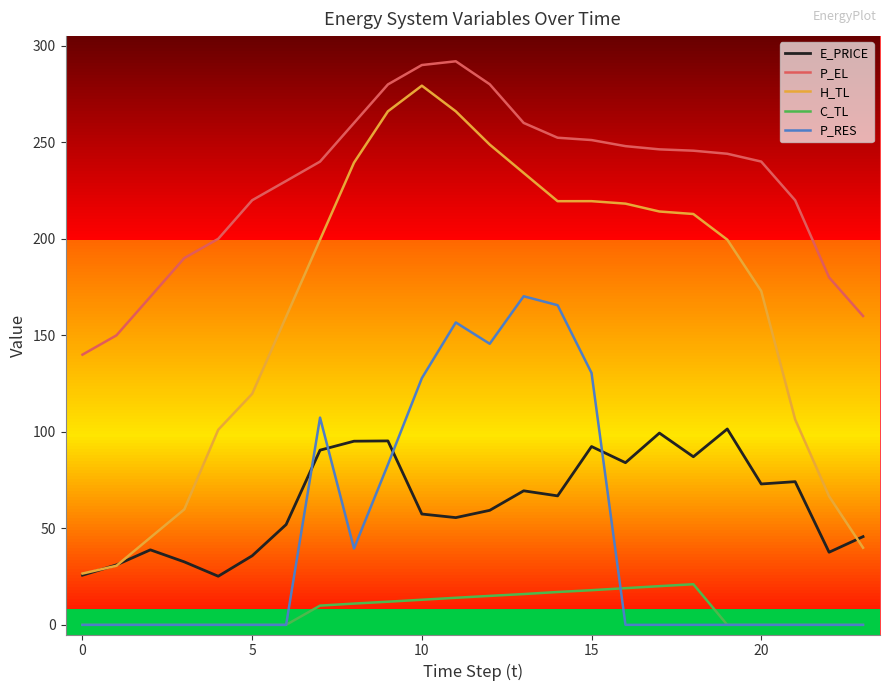

Is it true that E_PRICE equals 124.0 at 20?

False